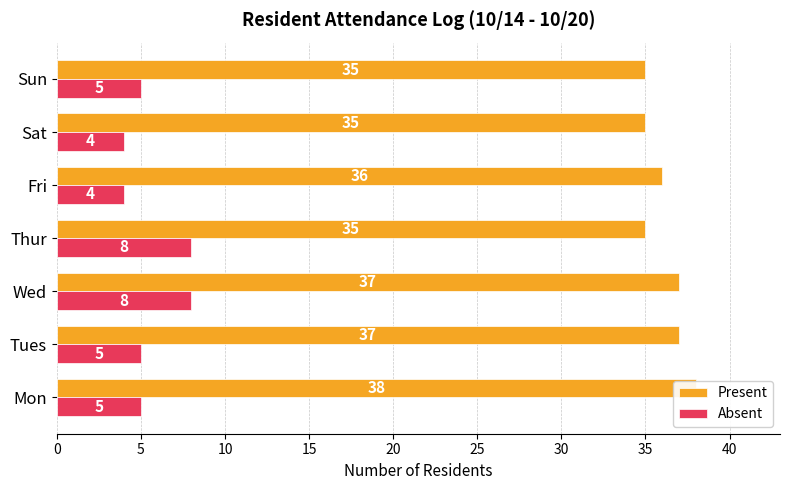

How many Present values are between 35 and 37?

6